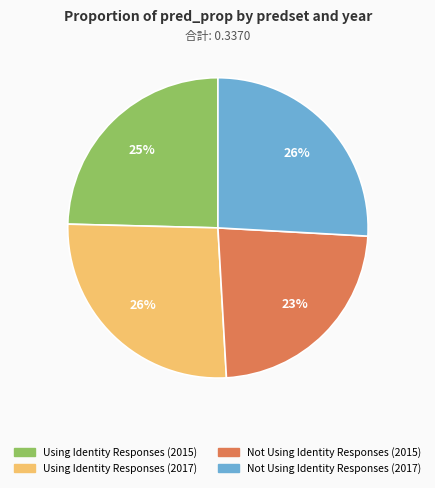

Does Using Identity Responses (2017) represent more than half of the total?

No